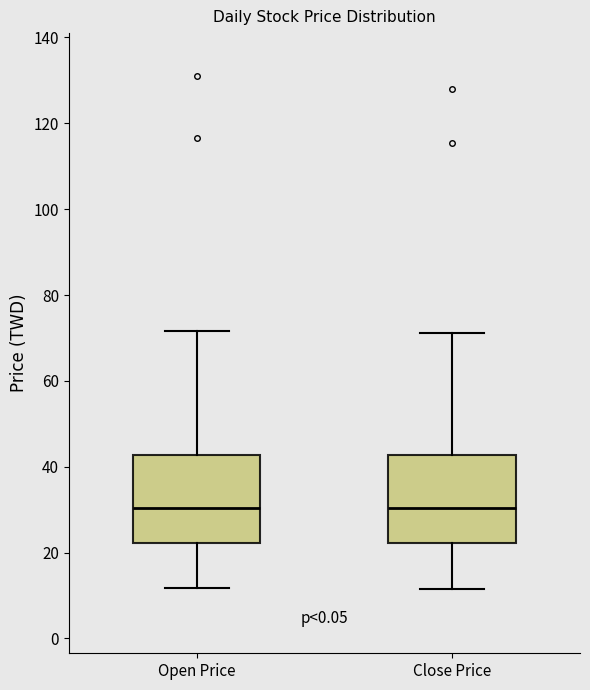

Reading left to right, read every box against the y-axis: the position of its median line, the range the box covers, and the ends of its whiskers. The values are not printed on the chart, so give them approximately, as read against the axis.

Open Price: median 30, box 22 to 42, whiskers 12 to 72
Close Price: median 30, box 22 to 42, whiskers 12 to 72